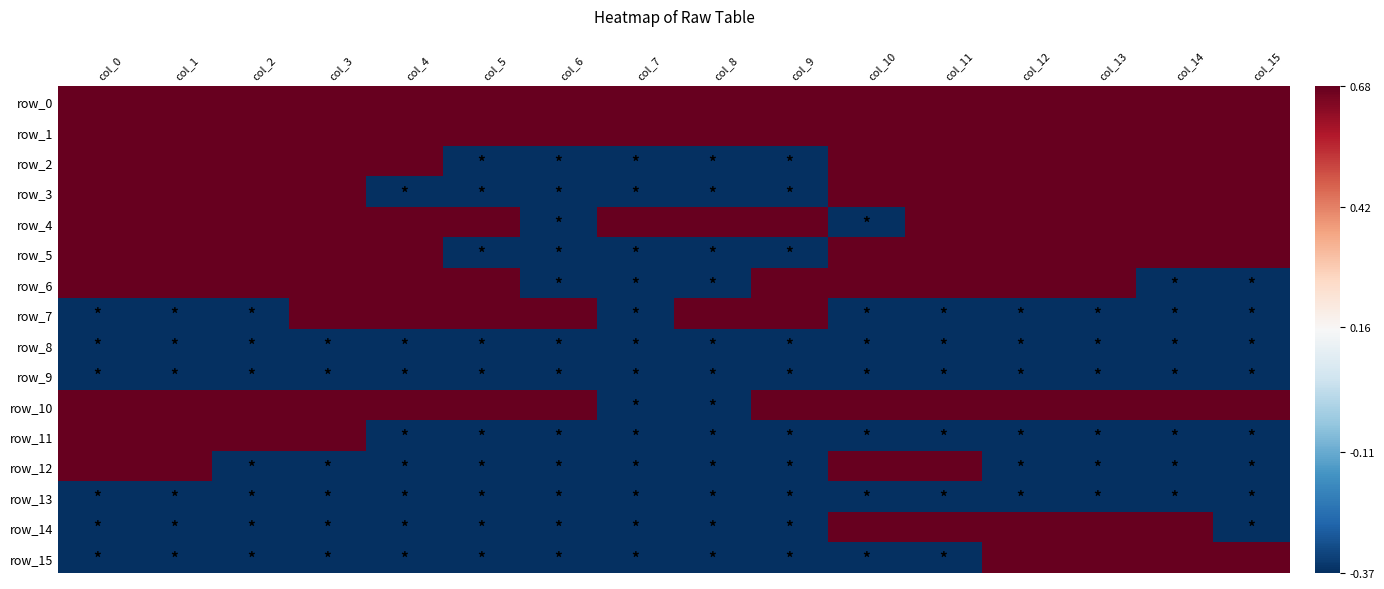

What is the sum of the row_2 values at col_8 and col_13?

0.3